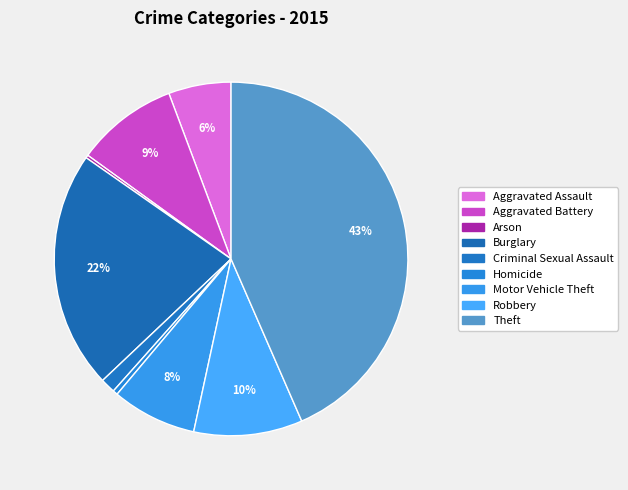

Approximately how many times larger is the value at Theft compared to Aggravated Assault?

7.6